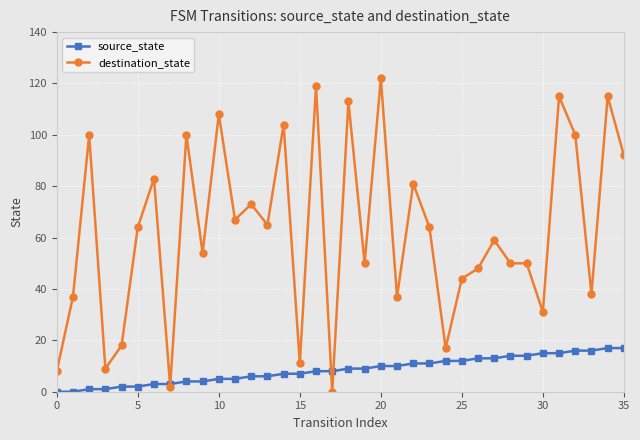

Reading left to right, extract all data points from this chart.

source_state: 0	0	1	1	2	2	3	3	4	4	5	5	6	6	7	7	8	8	9	9	10	10	11	11	12	12	13	13	14	14	15	15	16	16	17	17
destination_state: 8	37	100	9	18	64	83	2	100	54	108	67	73	65	104	11	119	0	113	50	122	37	81	64	17	44	48	59	50	50	31	115	100	38	115	92